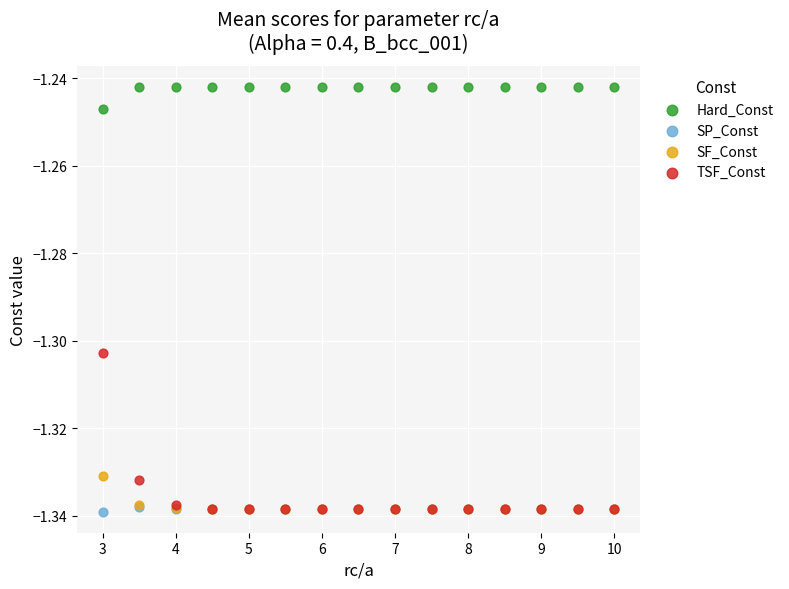

What are all the series names shown in the legend?

Hard_Const, SP_Const, SF_Const, TSF_Const